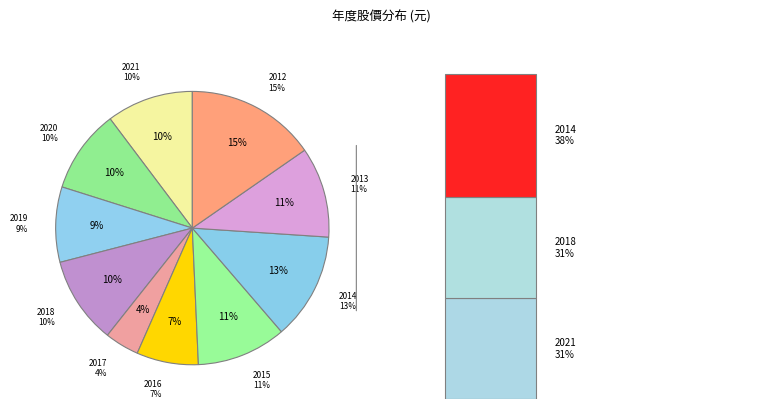

To the nearest percent, what portion does 2014 represent?

13%